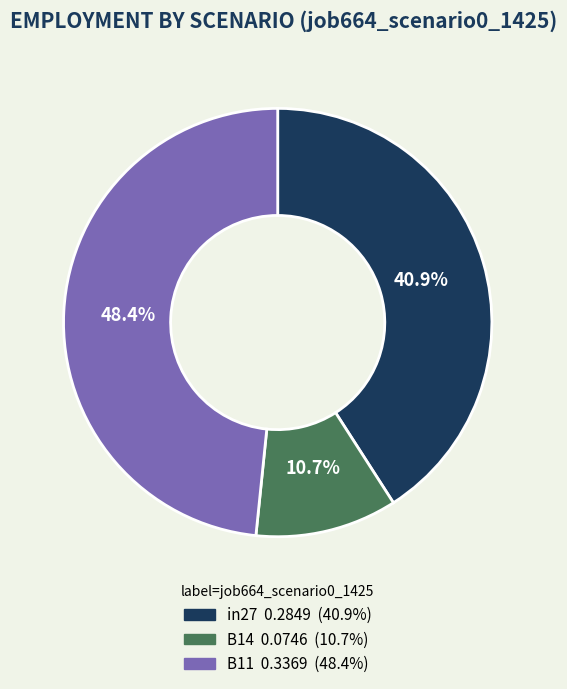

What is the smallest slice in the pie chart?

B14